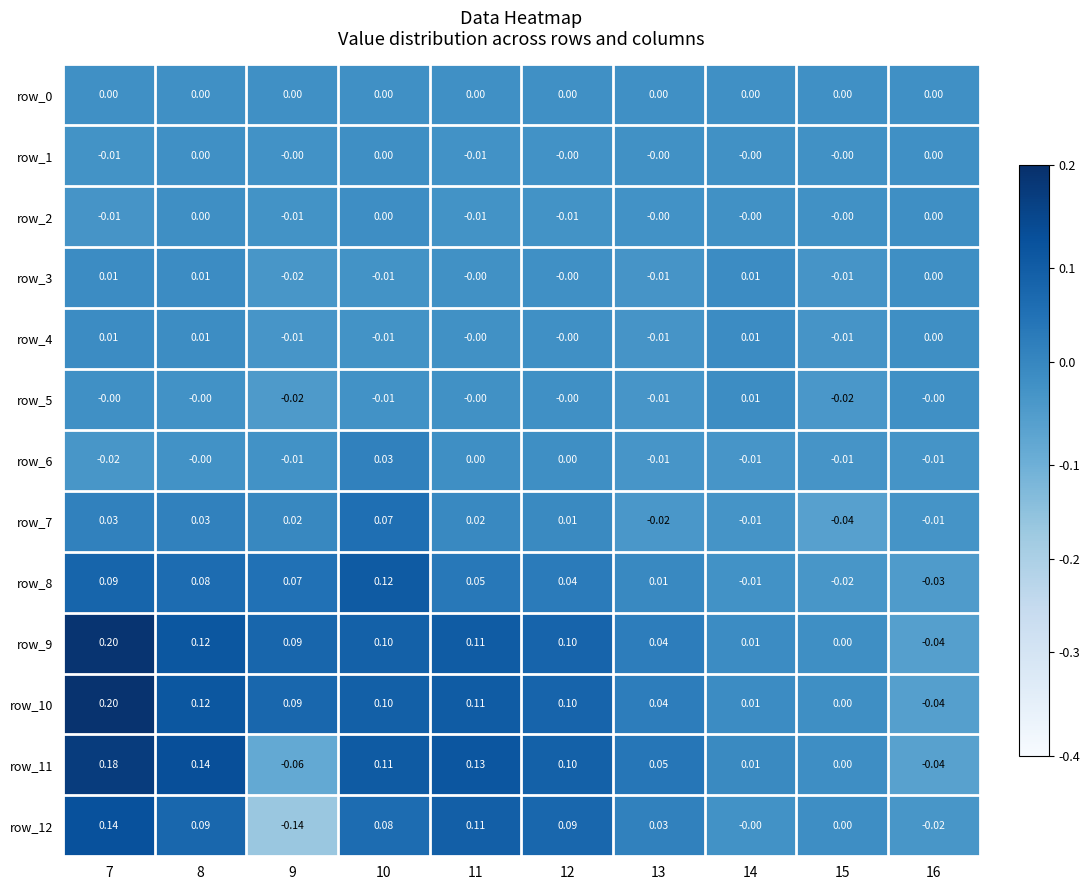

Is the value of row_4 at 8 greater than the value of row_8 at 11?

No